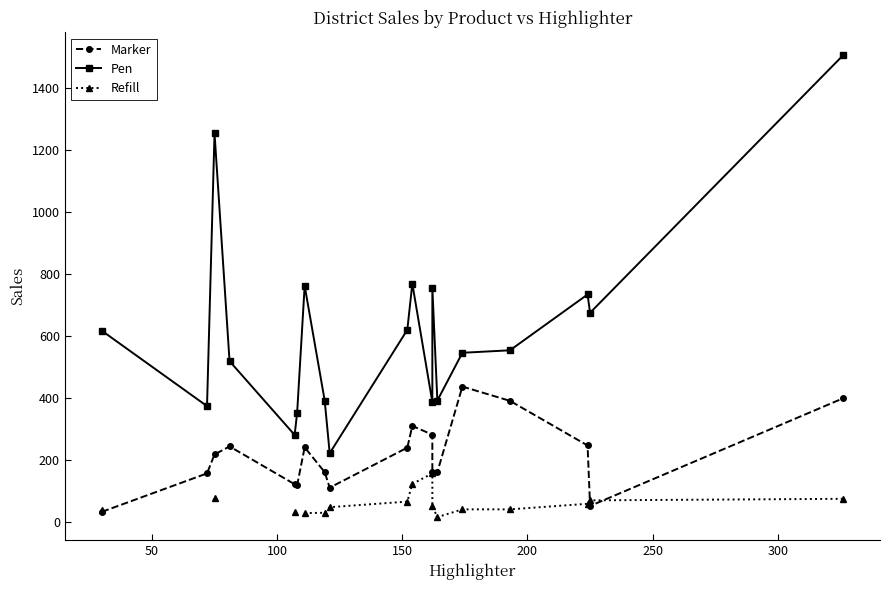

What is the value of the Marker point at the 11th from the left?

309.0